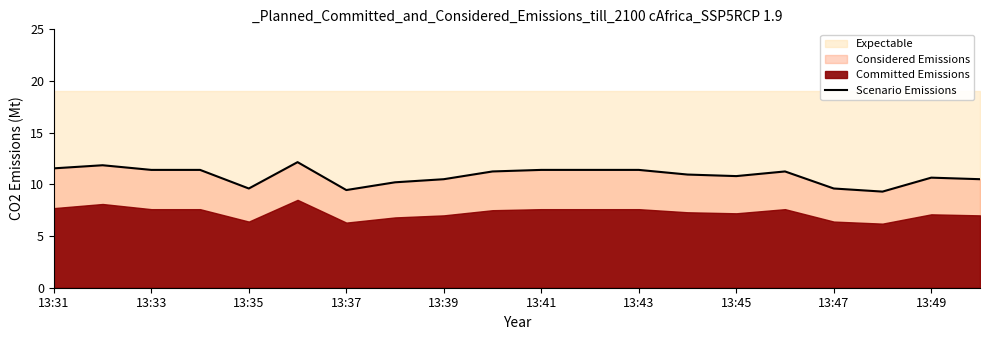

True or false: the data shows 6.0 at 15.

False